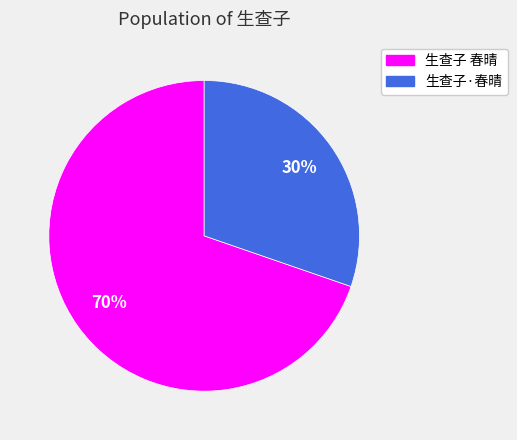

Do 生查子 春晴 and 生查子·春晴 together represent more than half of the pie?

Yes